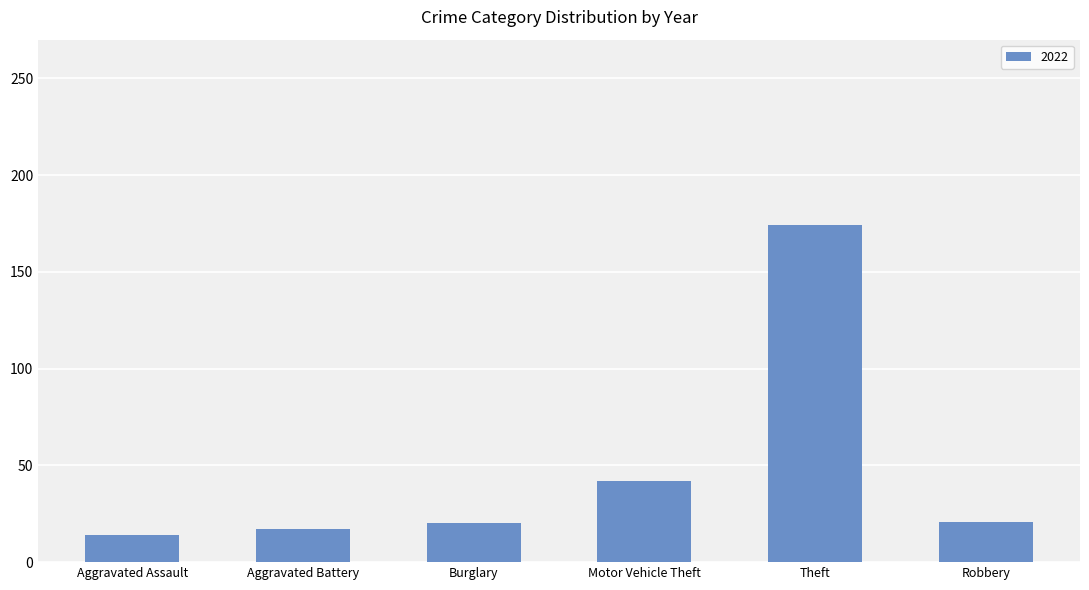

What is the sum of the values at Motor Vehicle Theft and Burglary?

62